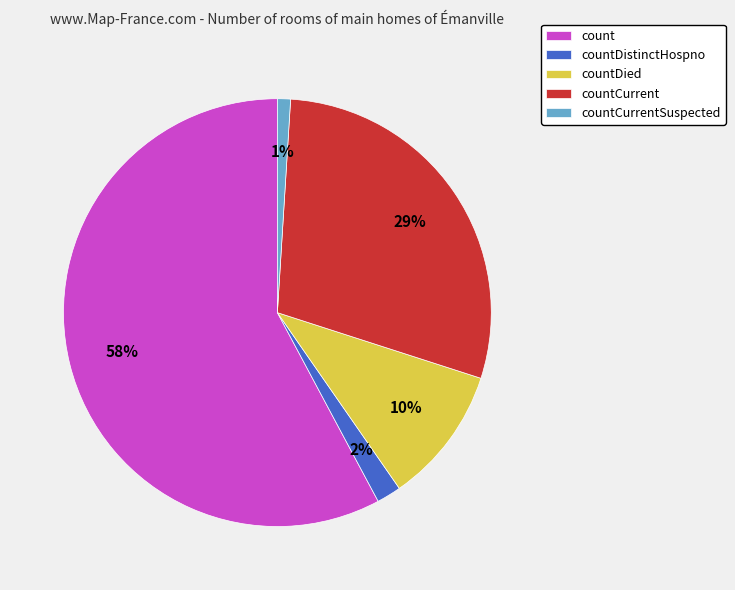

Which has a higher value, count or countCurrent?

count